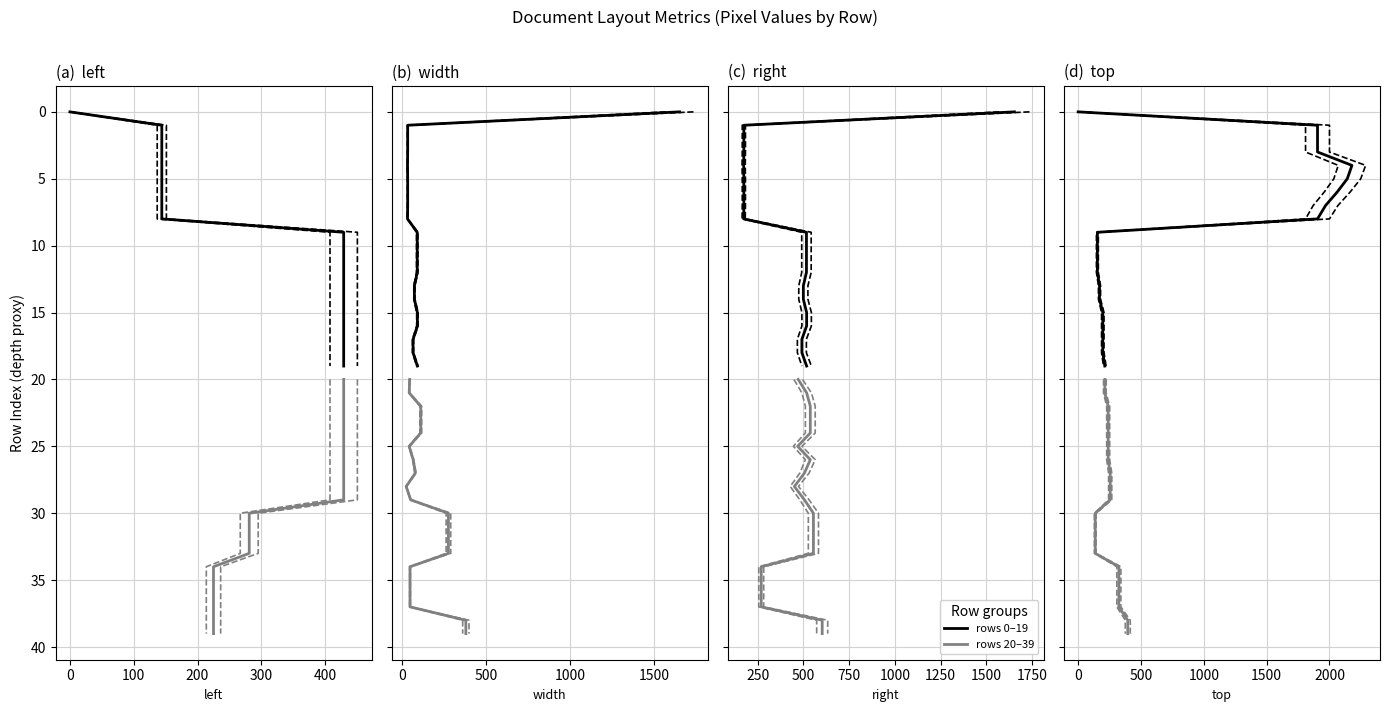

How many lines are shown in the chart?

2